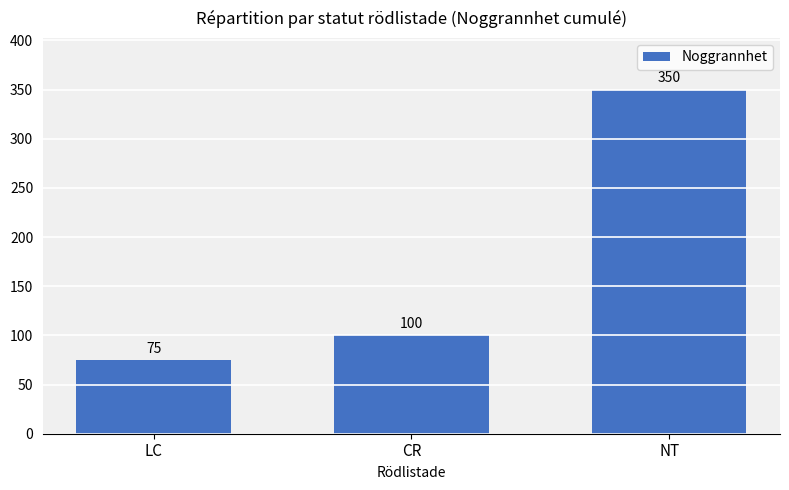

Reading right to left, list all the values displayed in this chart.

350	100	75